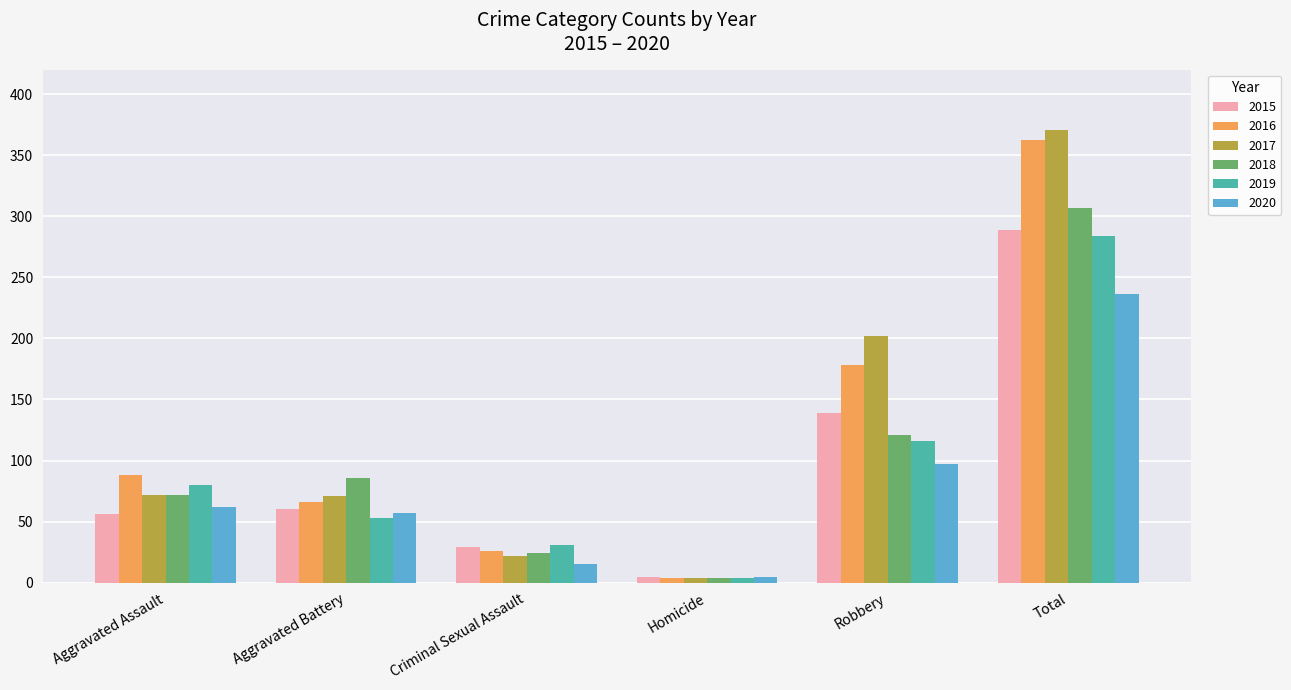

What is the average value of the 2018 series?

102